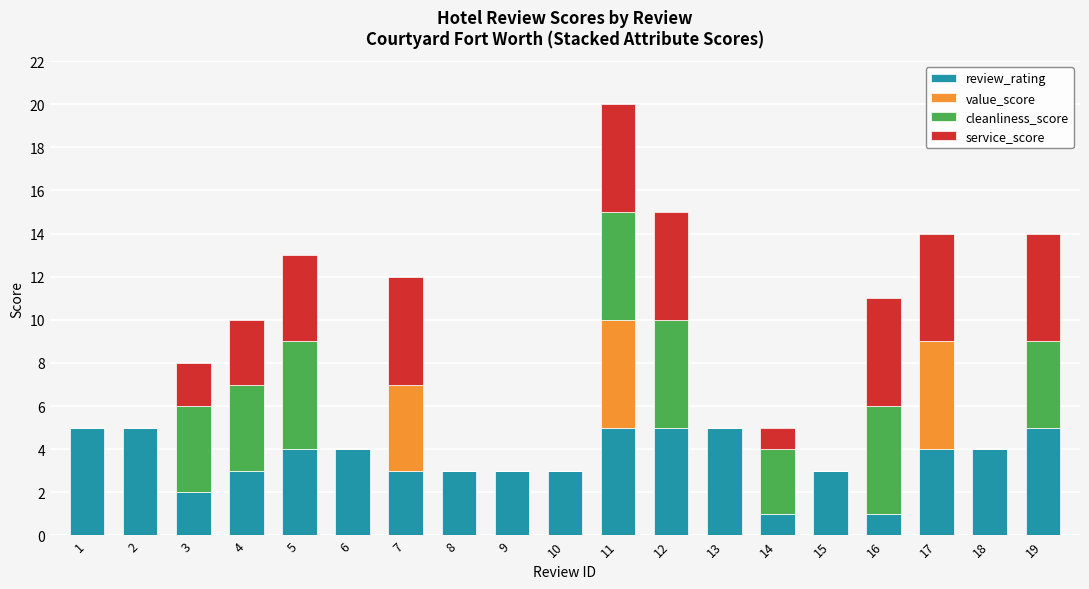

What are all the series names shown in the legend?

review_rating, value_score, cleanliness_score, service_score